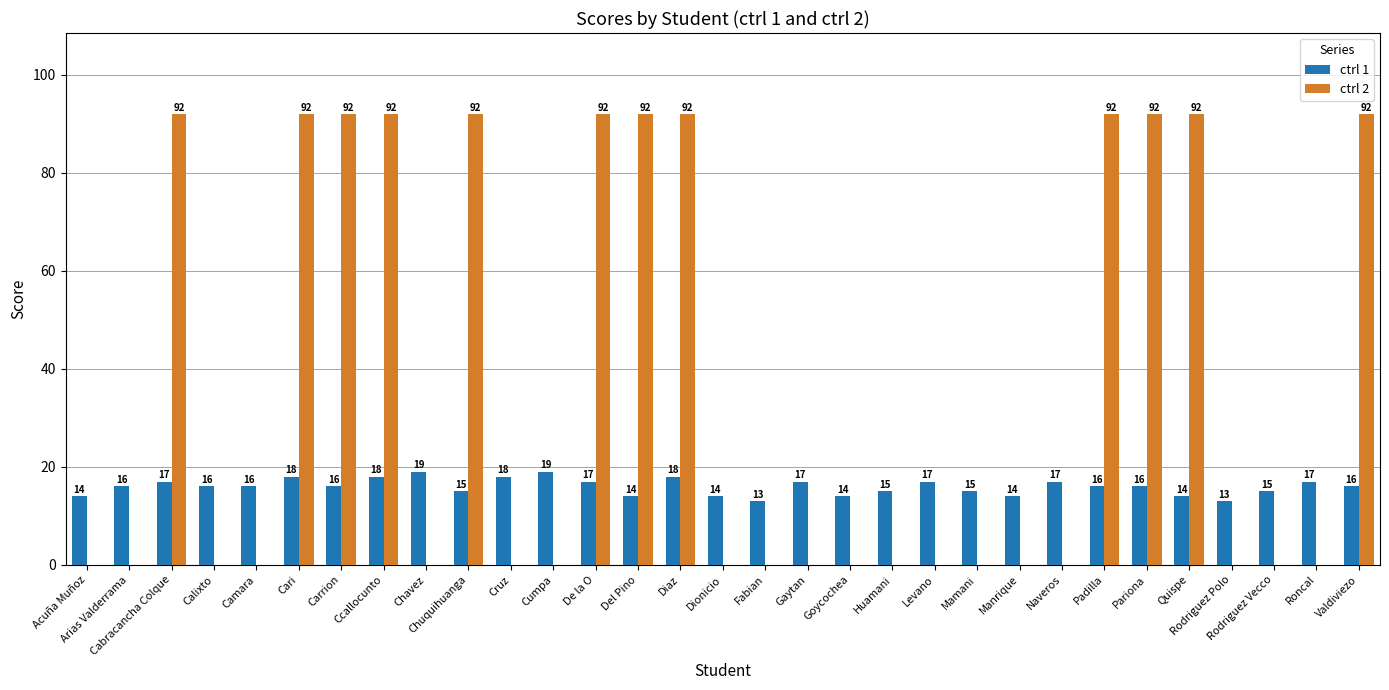

What is the sum of the ctrl 1 values at Valdiviezo and Carrion?

32